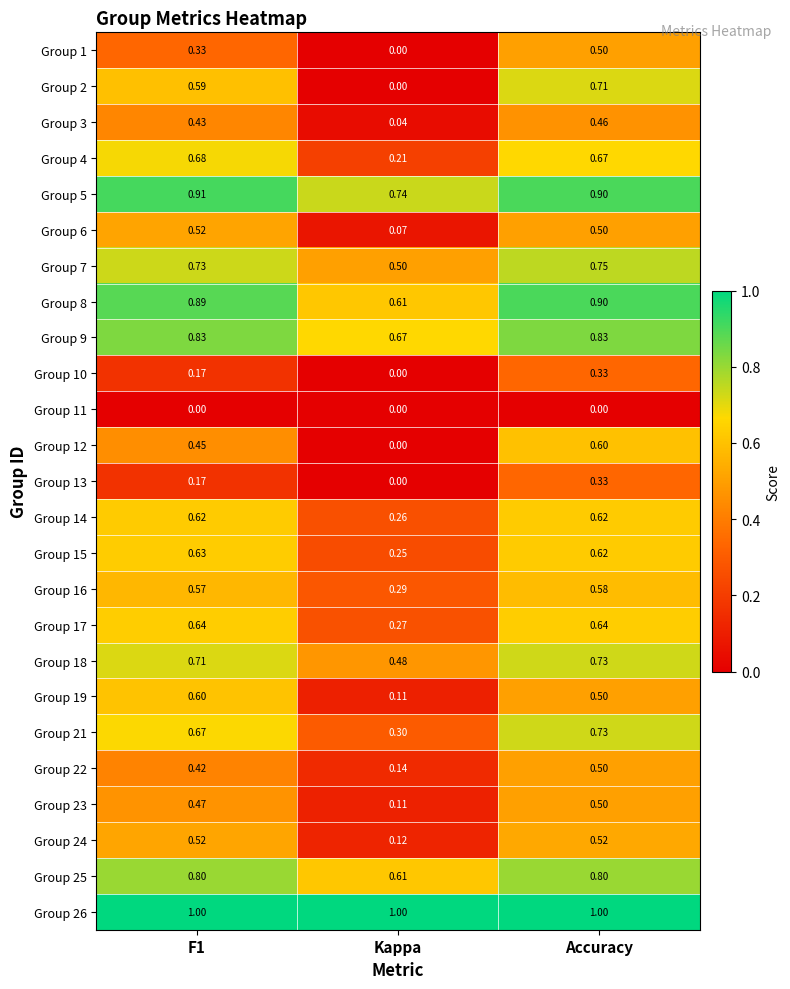

Where is Group 22 nearest to the value 0?

Kappa